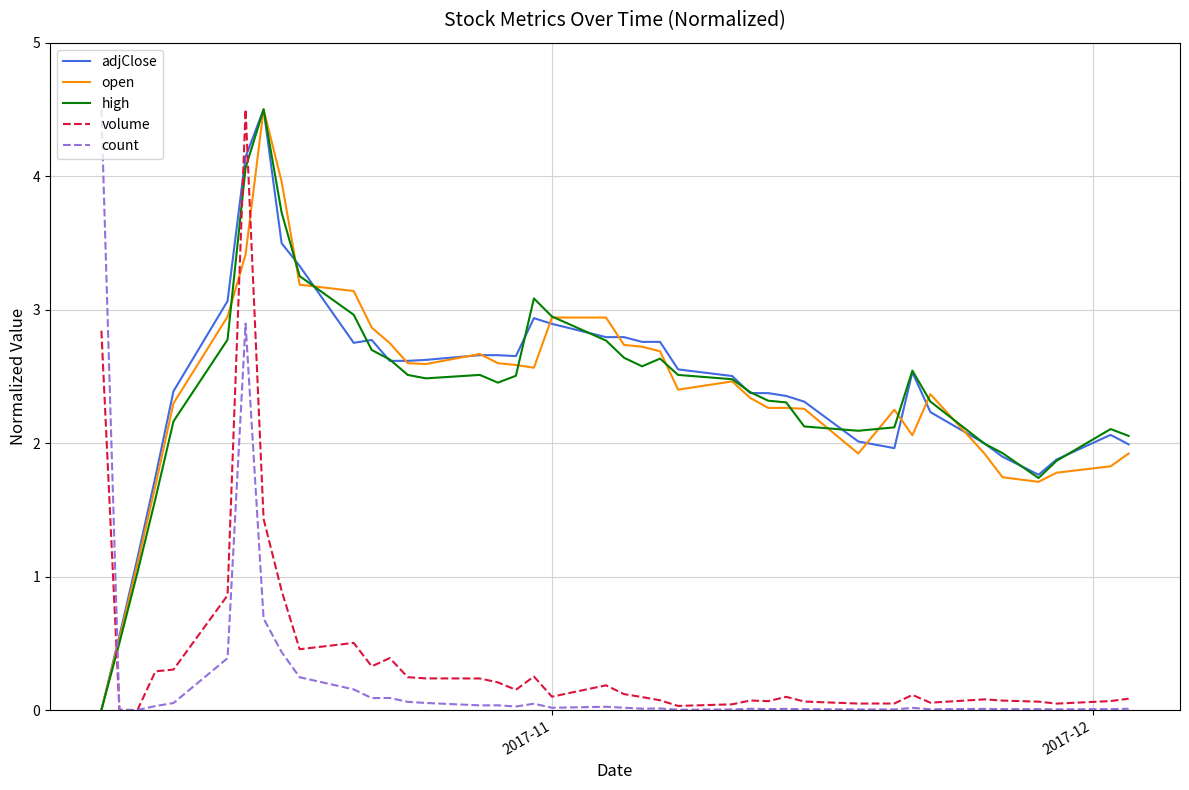

How many times do open and volume cross each other?

3